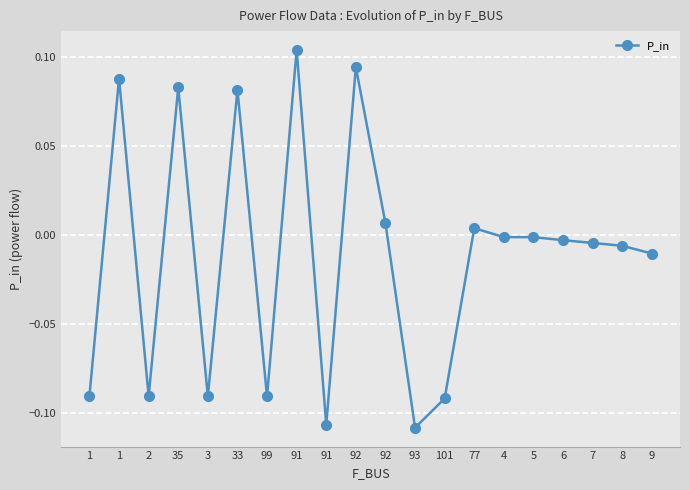

Which label corresponds to the largest value in the chart?

91